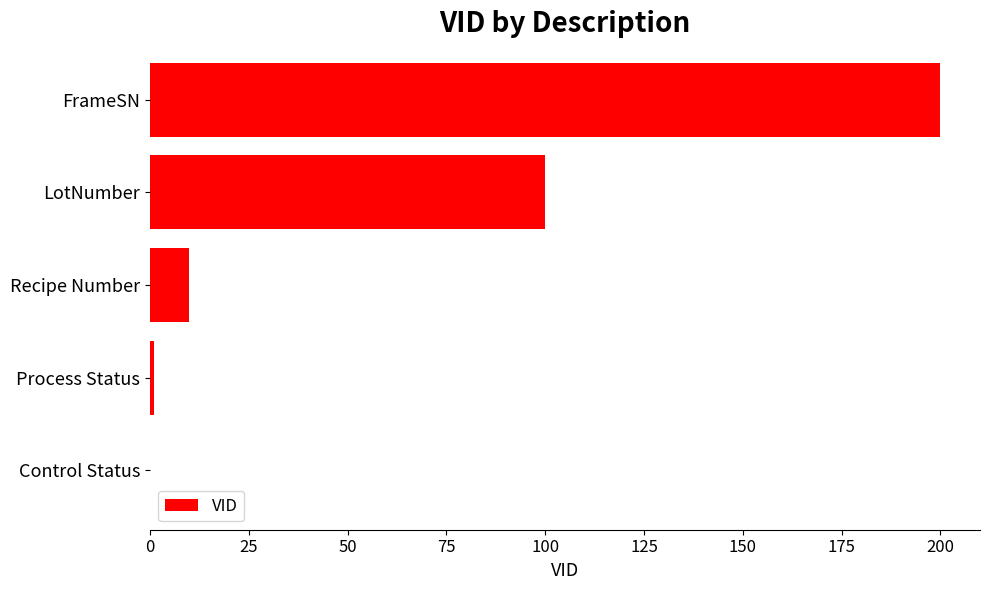

What is the ratio of the value at LotNumber to the value at Recipe Number?

10.0